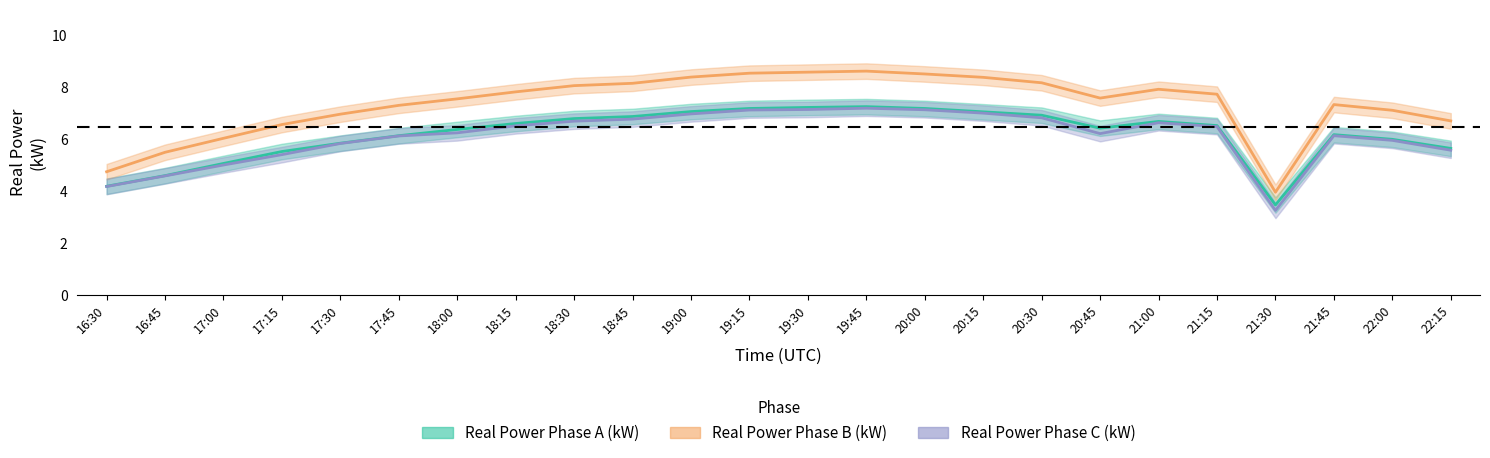

What is the spread (max minus min) of values at 17:30?

1.1